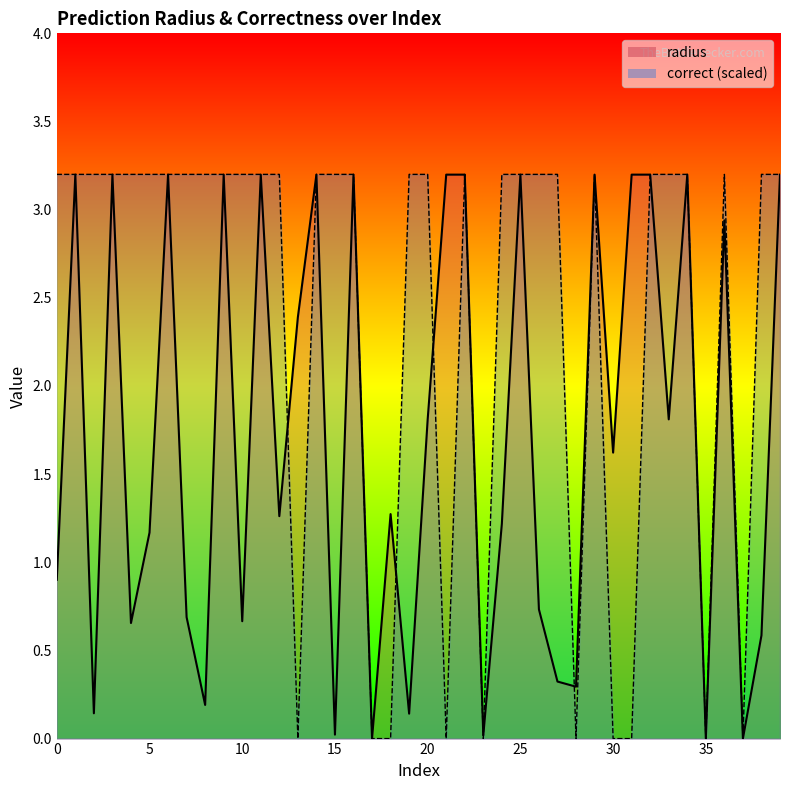

List the series in order of their overall mean, highest first.

correct, radius